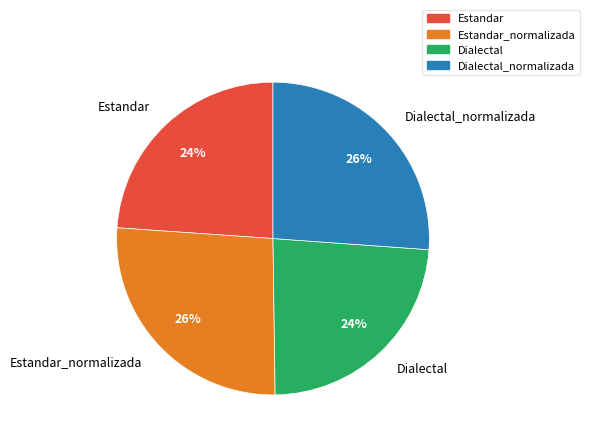

Is it true that Dialectal_normalizada is 14% of the pie?

False